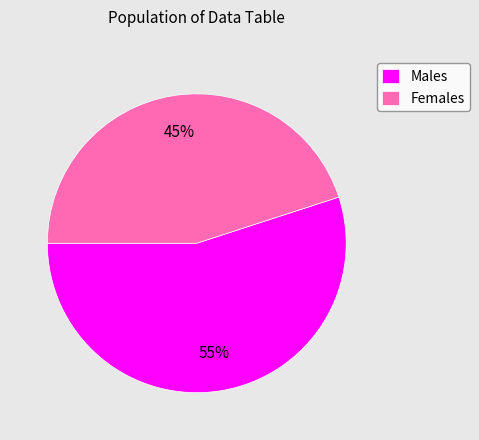

Is Males the majority of the pie?

Yes